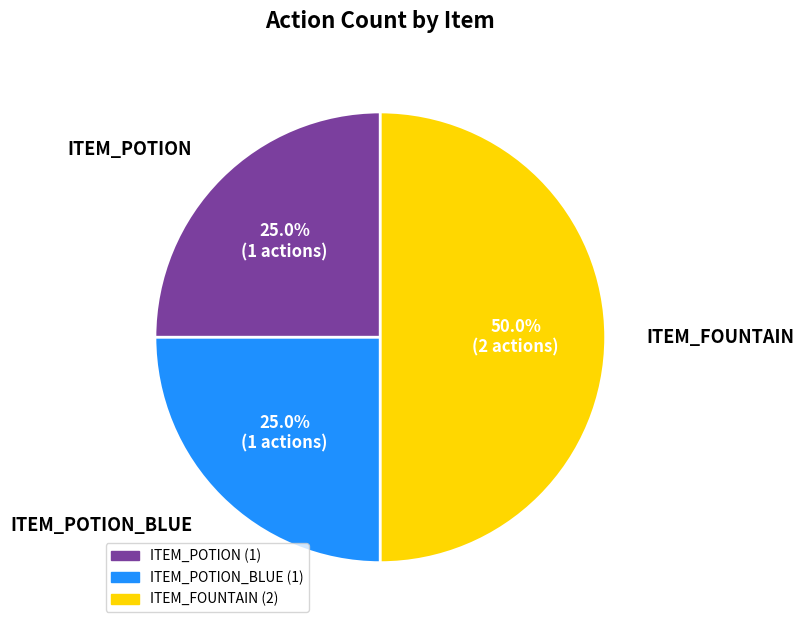

Does ITEM_POTION_BLUE represent more than half of the total?

No